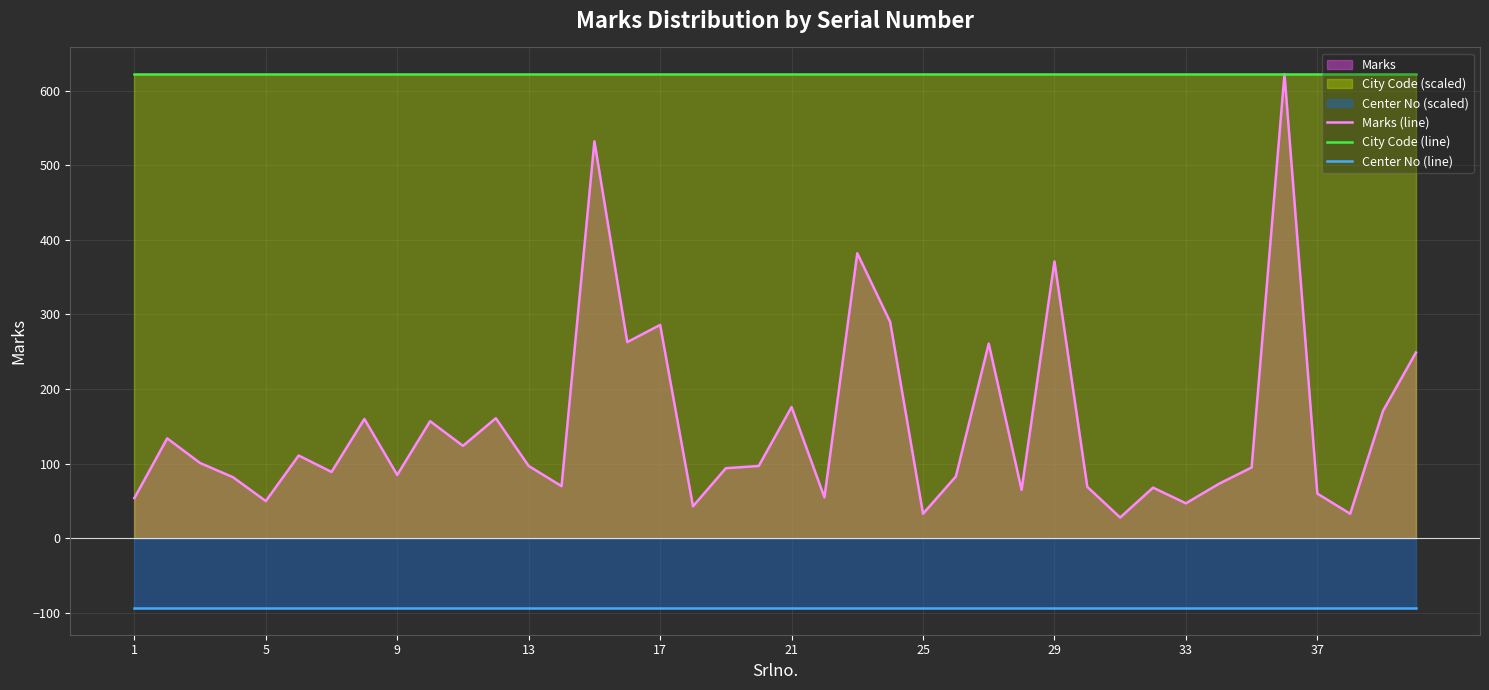

Which series has the widest spread of values?

Marks (line)